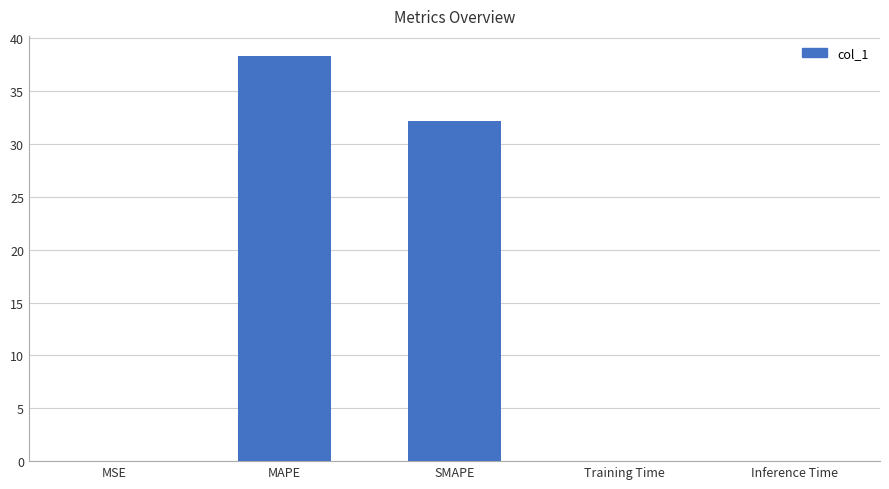

The chart shows a value of 16.5 at MAPE. True or false?

False